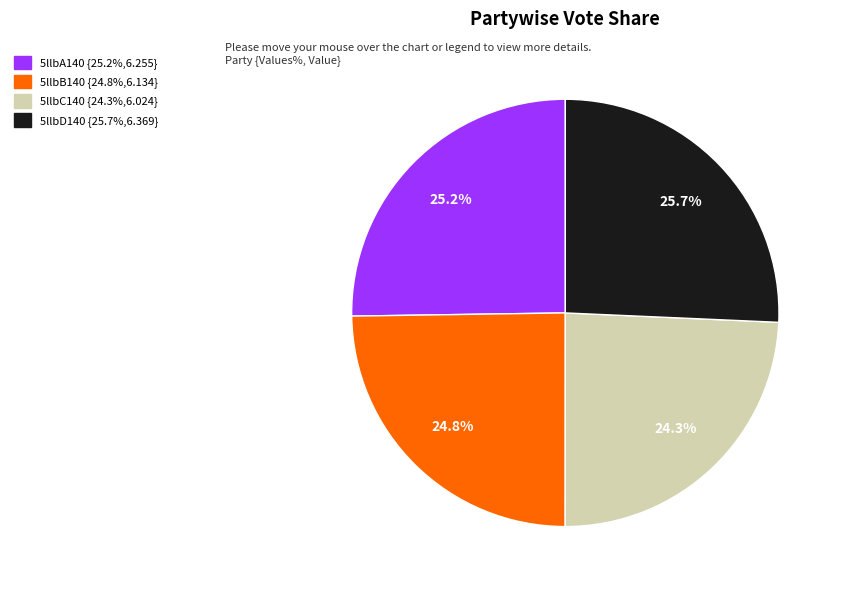

The 5llbD140 slice represents 26% of the pie. True or false?

True